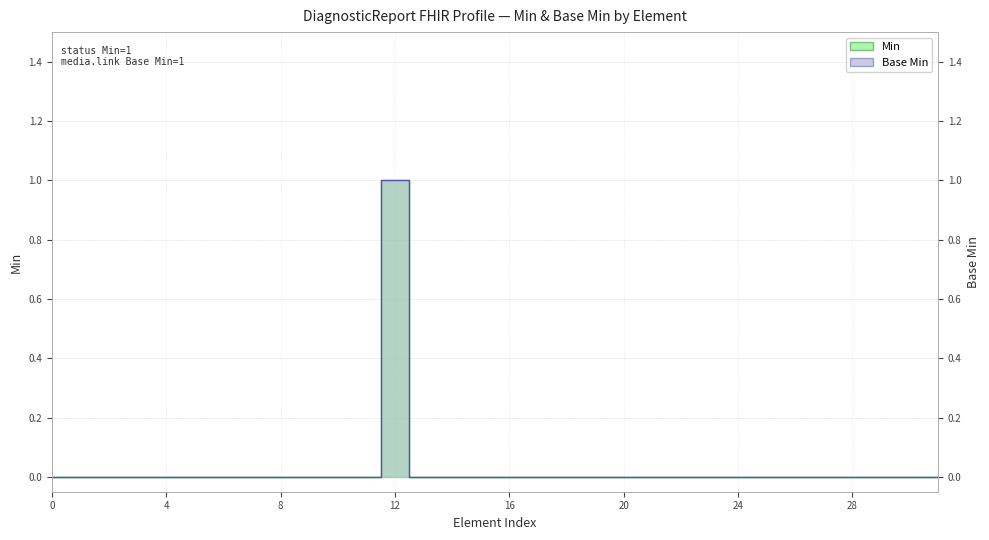

What are all the series names shown in the legend?

Min, Base Min